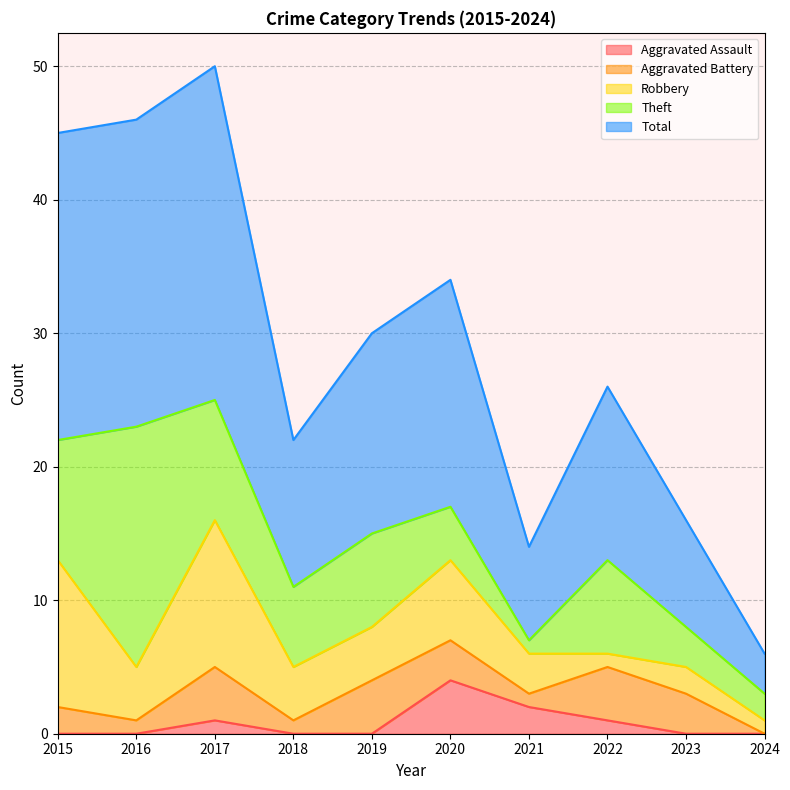

What is the spread (max minus min) of values at 2024?

3